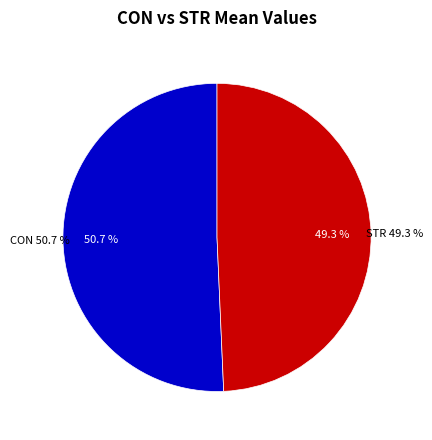

Is there any slice that represents more than half of the pie?

Yes